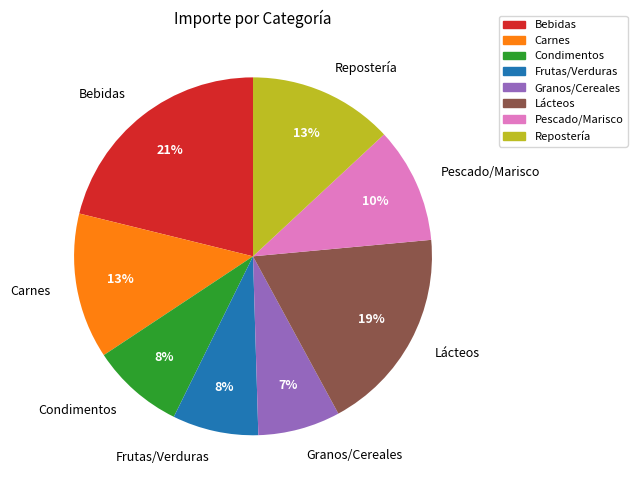

Is it true that Lácteos is 31% of the pie?

False